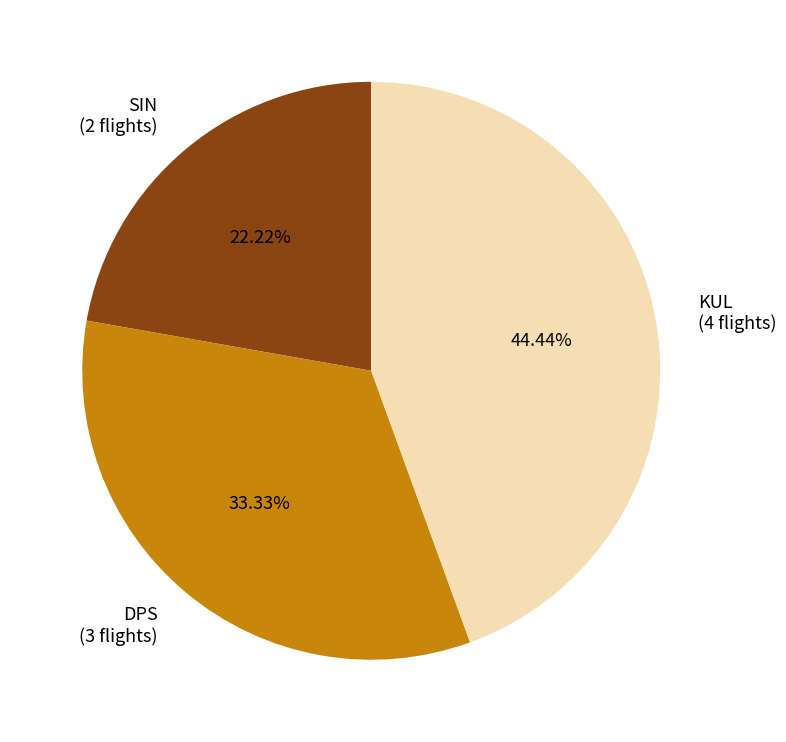

What percentage do KUL and DPS together represent?

77.8%